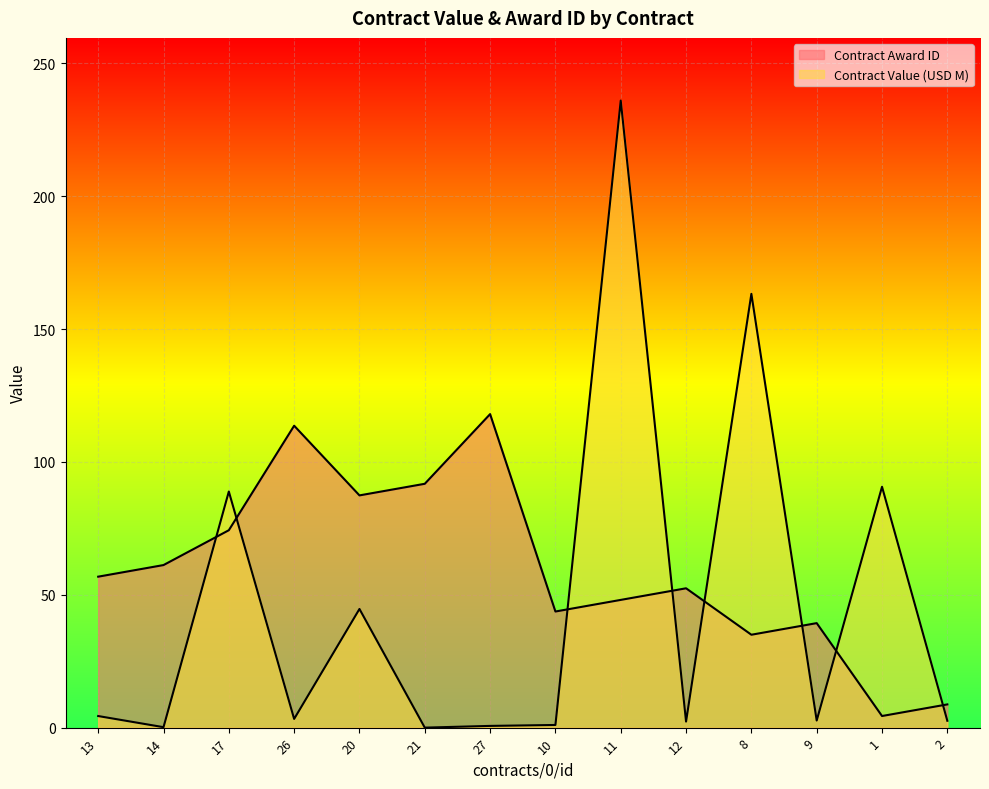

Where do Contract Award ID and Contract Value (USD M) first cross each other?

14 and 17